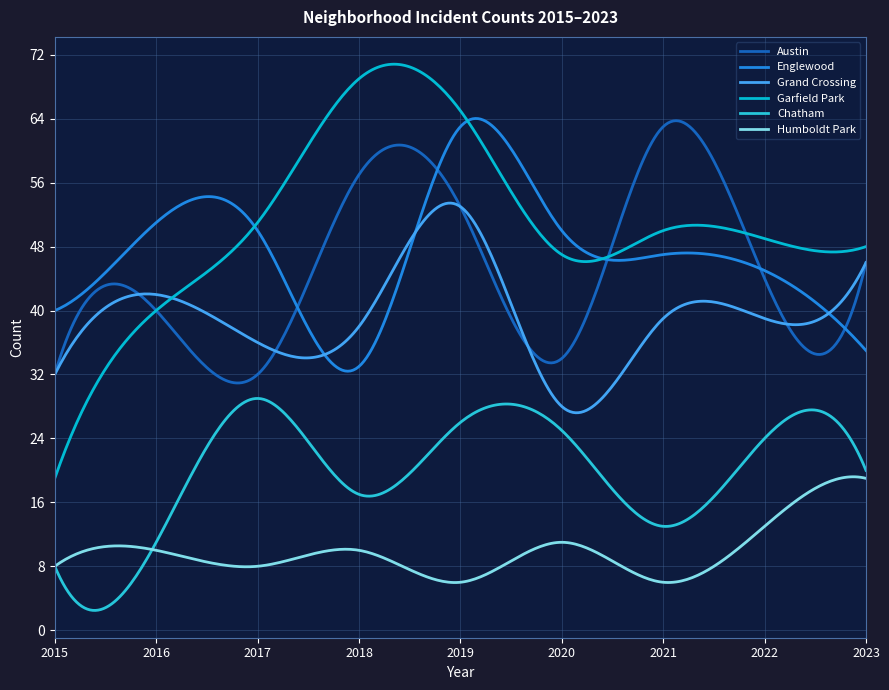

True or false: Chatham and Englewood cross at least once.

False